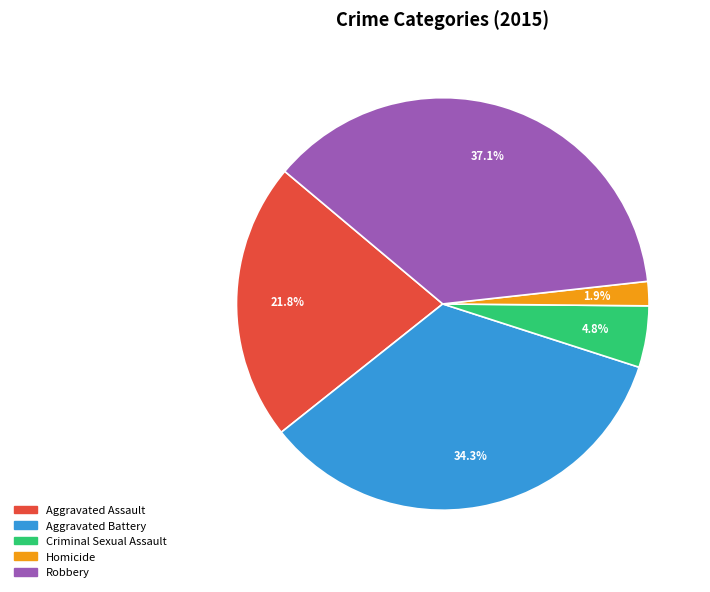

Which slice is the smallest?

Homicide